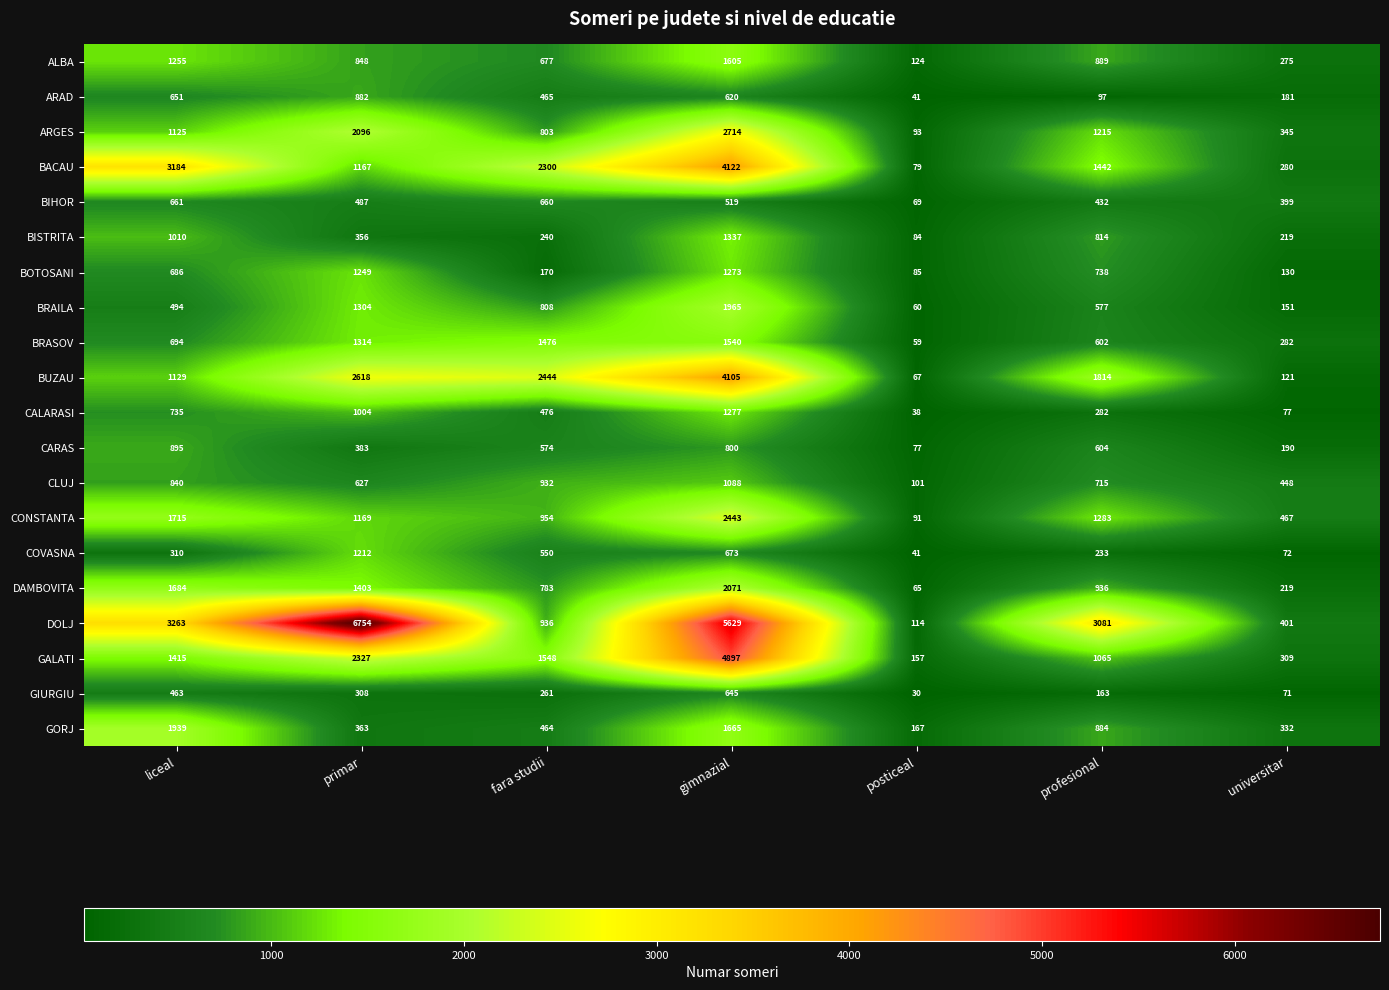

Count the number of data series in this chart.

20